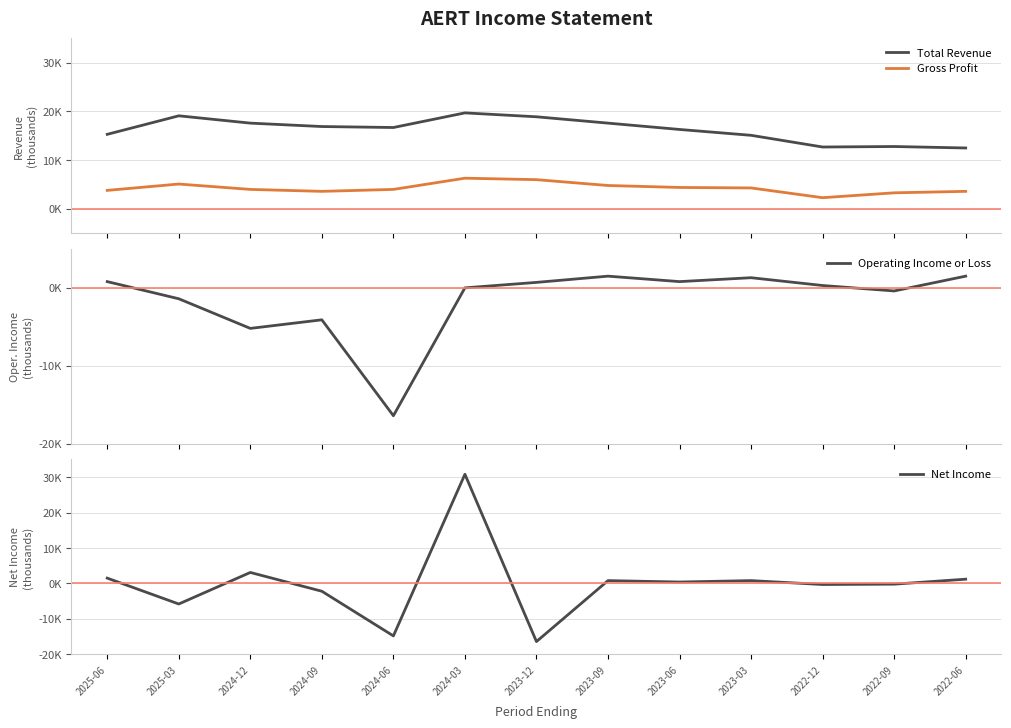

How many data points does each series have?

13